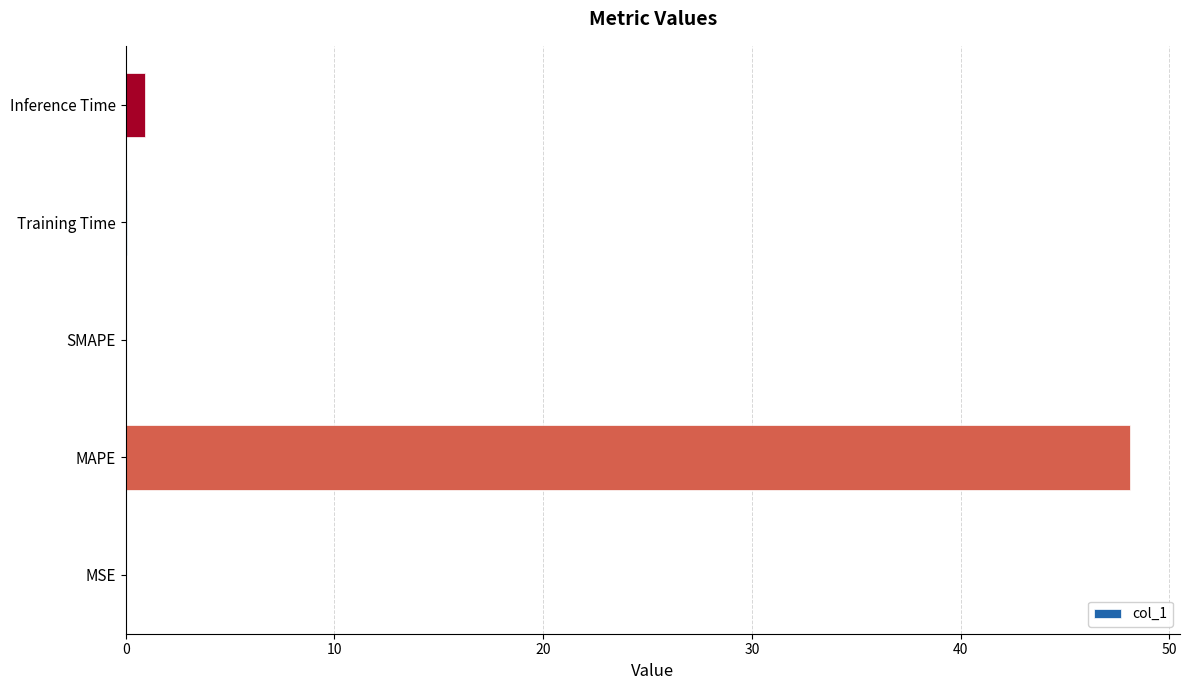

What is the sum of all values?

49.1